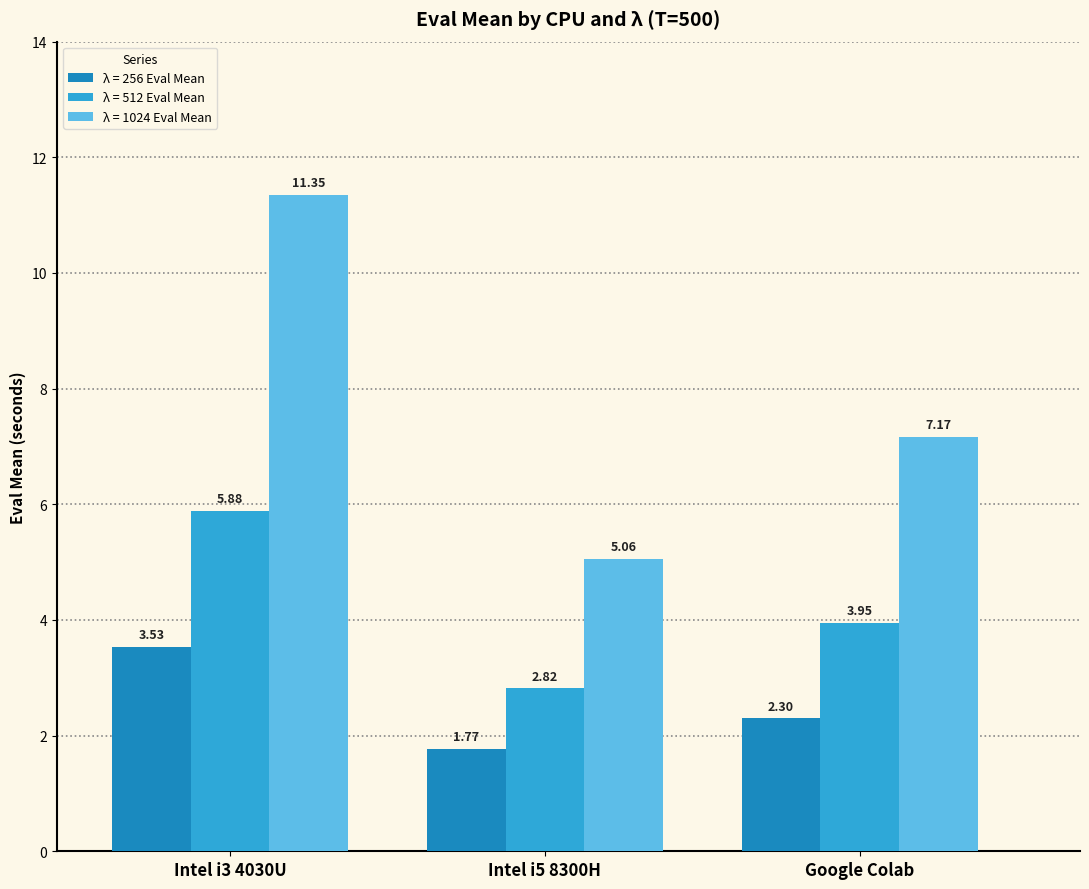

What is the difference between the λ = 1024 Eval Mean values at Intel i5 8300H and Intel i3 4030U?

6.3